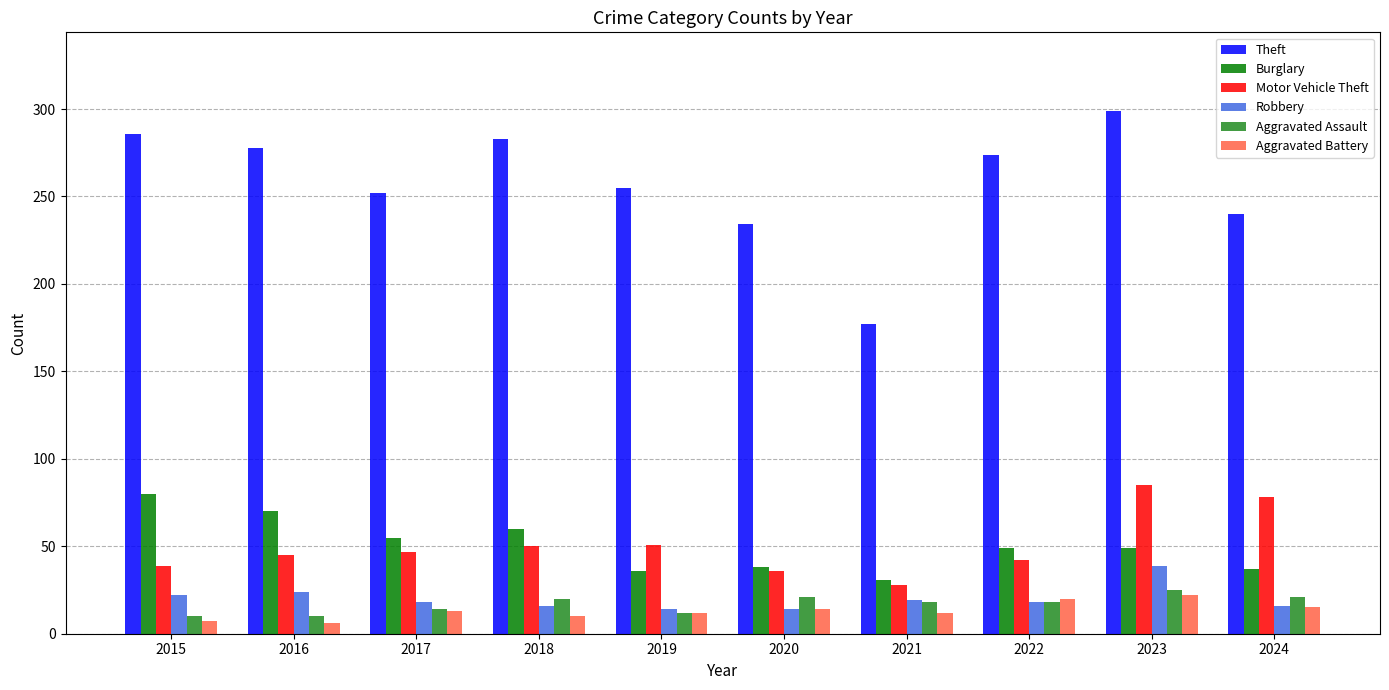

Read the Aggravated Assault value at 2020.

21